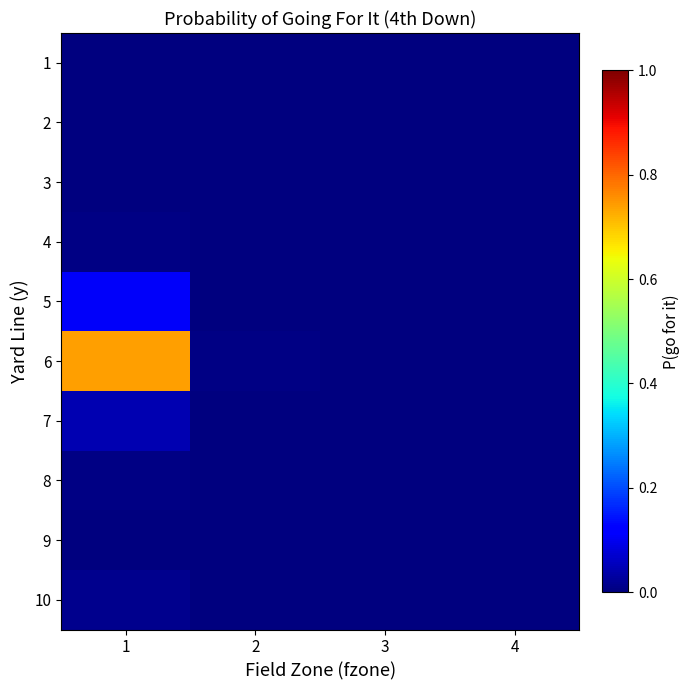

How many categories are shown in the chart?

4